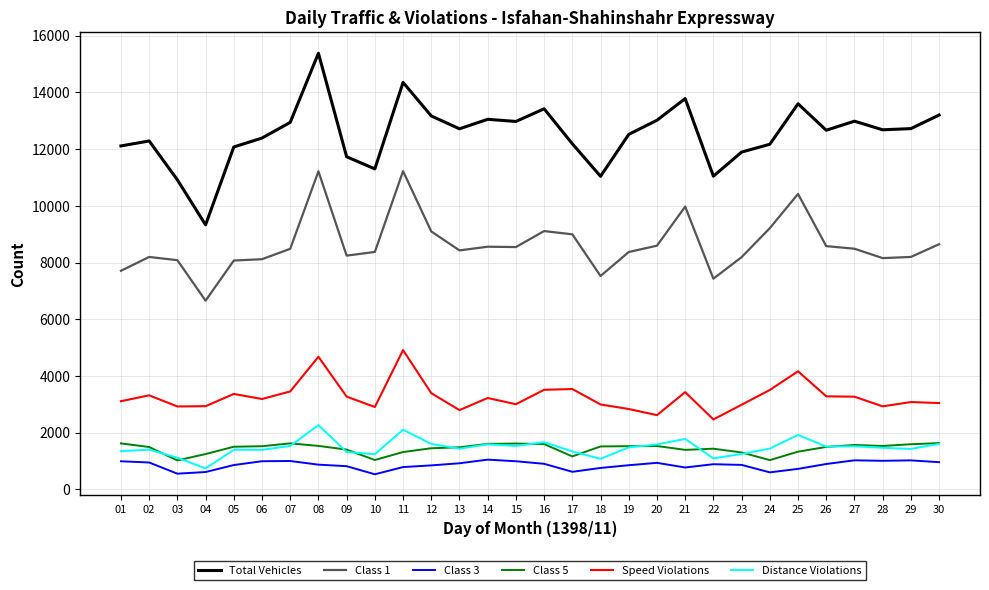

What are all the series names shown in the legend?

Total Vehicles, Class 1, Class 3, Class 5, Speed Violations, Distance Violations